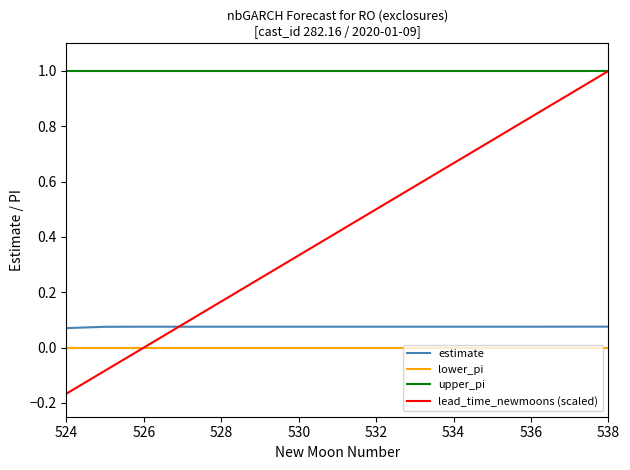

True or false: lower_pi and upper_pi intersect in this chart.

False